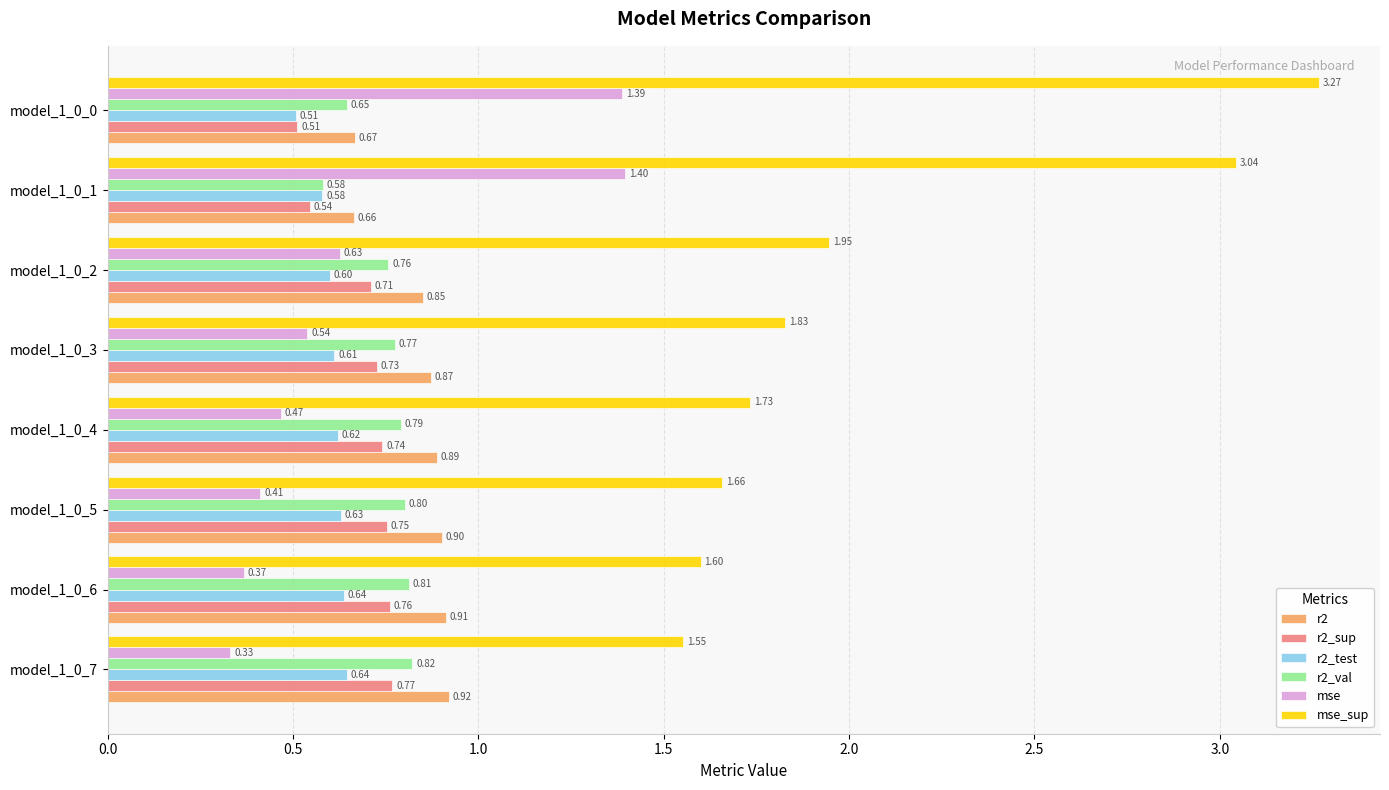

At which category is the sum across all series the highest?

model_1_0_0